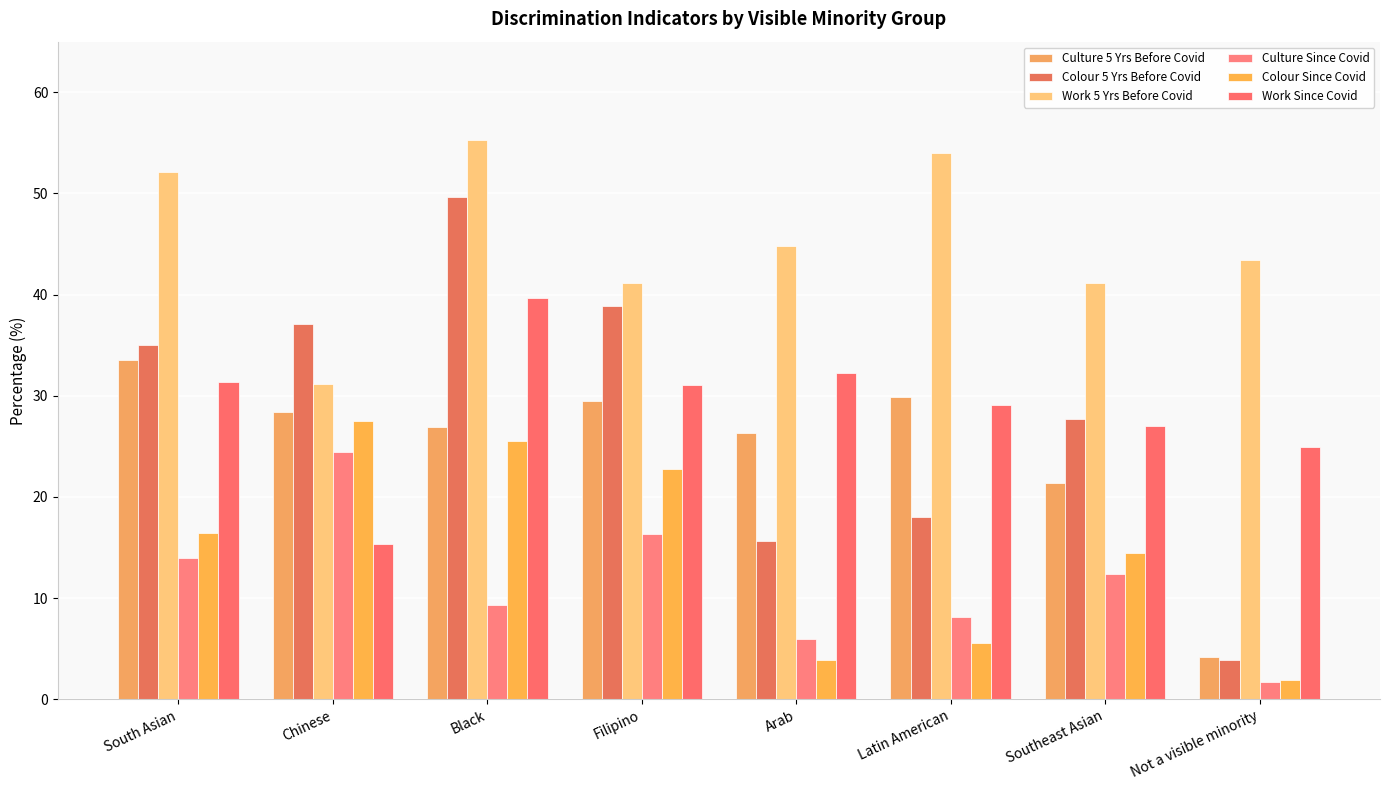

What is the minimum value for Work 5 Yrs Before Covid?

31.2